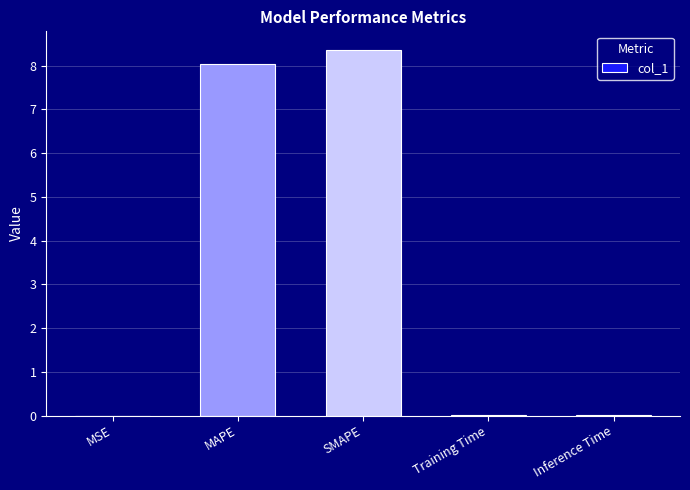

What is the sum of all values?

16.4